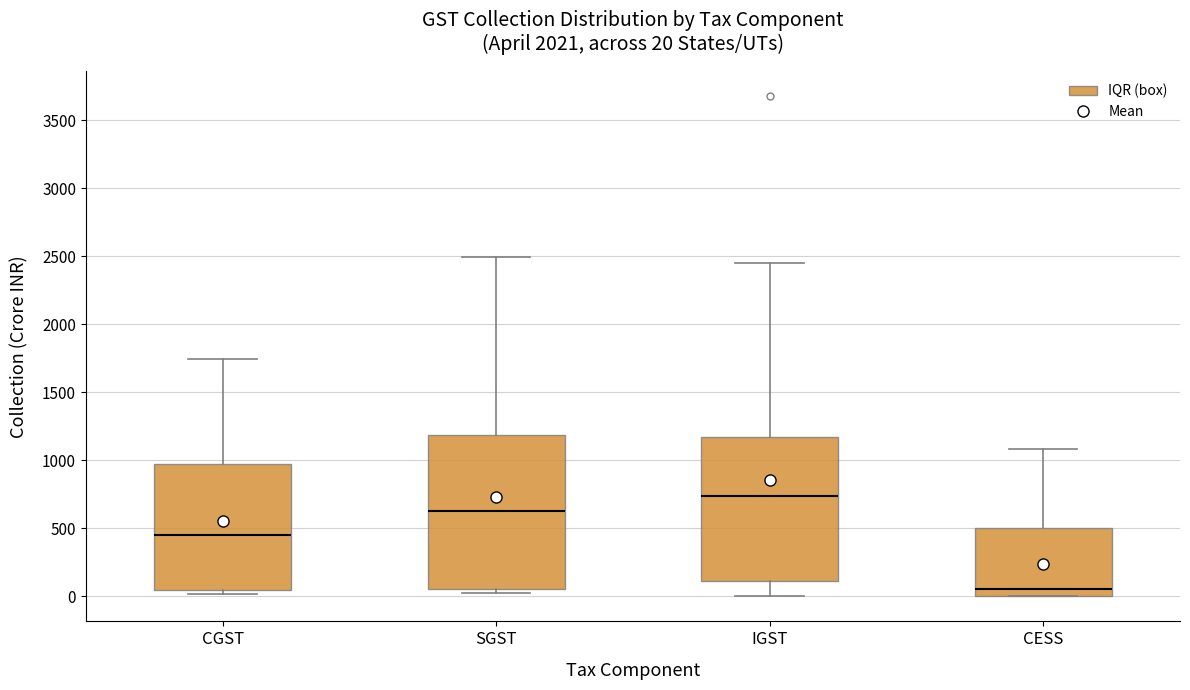

Which box has the highest median line?

IGST